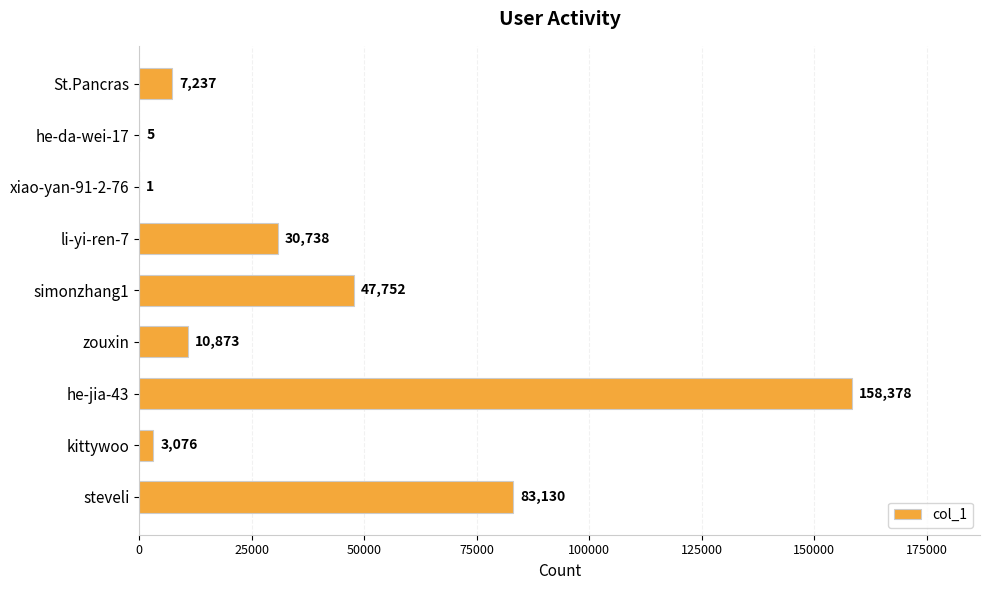

What is the average value?

37910